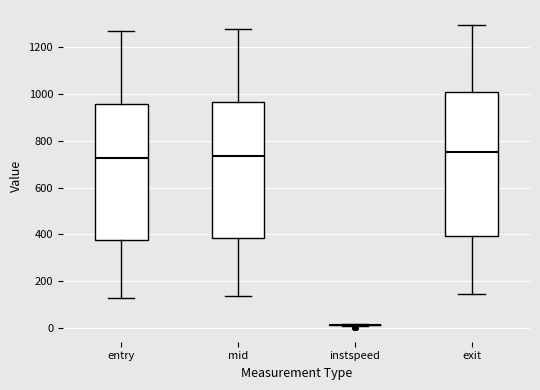

Reading left to right, transcribe this box plot: for each box, give where its median line is, the range the box spans, and where its two whiskers end, as read against the y-axis. The values are not printed on the chart, so give them approximately, as read against the axis.

entry: median 720, box 380 to 960, whiskers 120 to 1260
mid: median 740, box 380 to 960, whiskers 140 to 1280
instspeed: box collapsed to a line at 20, whiskers 0 to 20
exit: median 760, box 400 to 1000, whiskers 140 to 1300